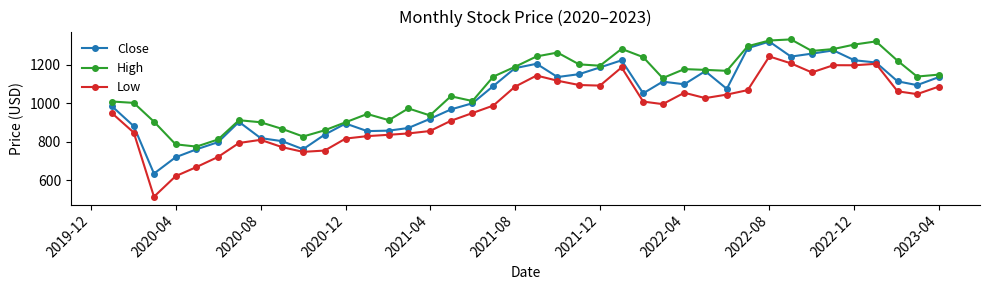

Which series has the largest total across all categories?

High